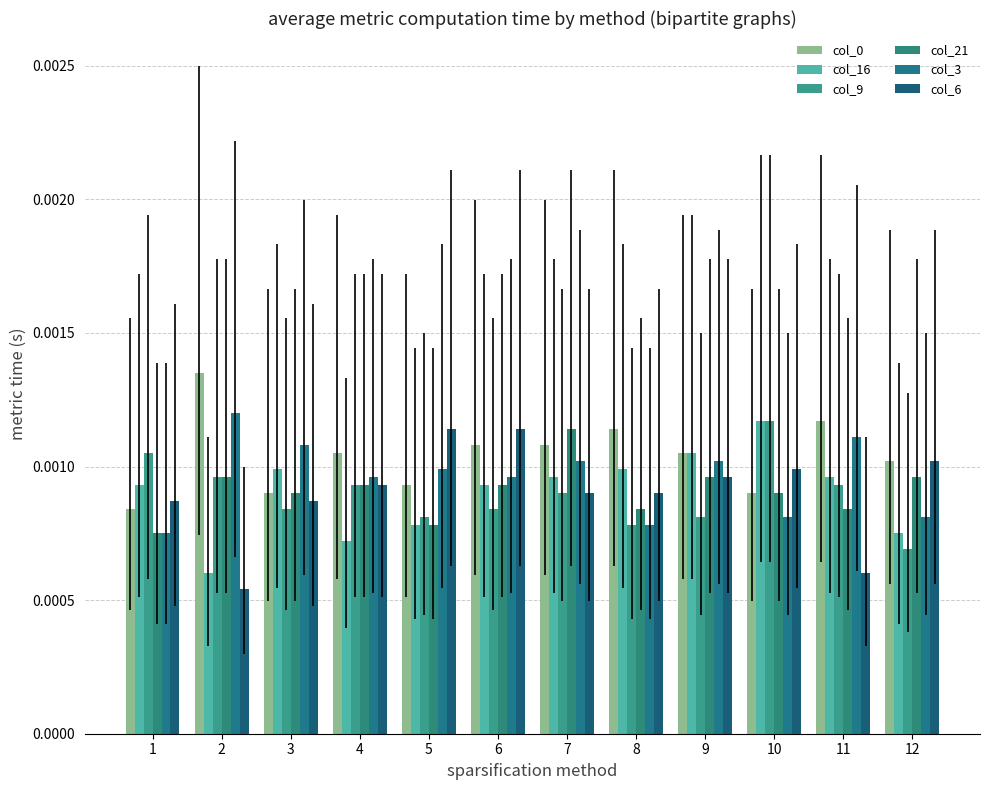

The col_16 series shows 0.0 at 5. True or false?

False